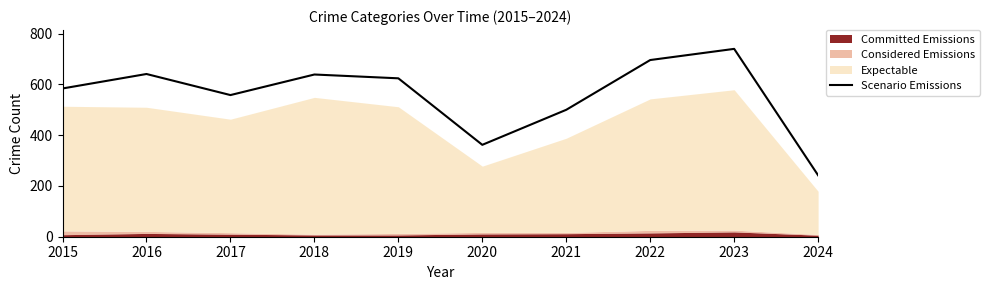

The Scenario Emissions series shows 350 at 2024. True or false?

False